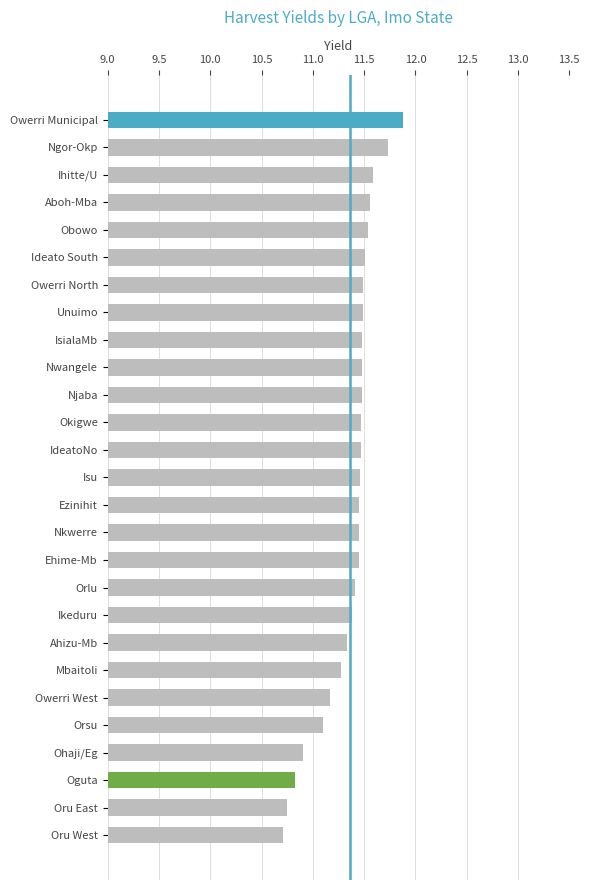

Which has a higher value, Owerri West or Ikeduru?

Ikeduru